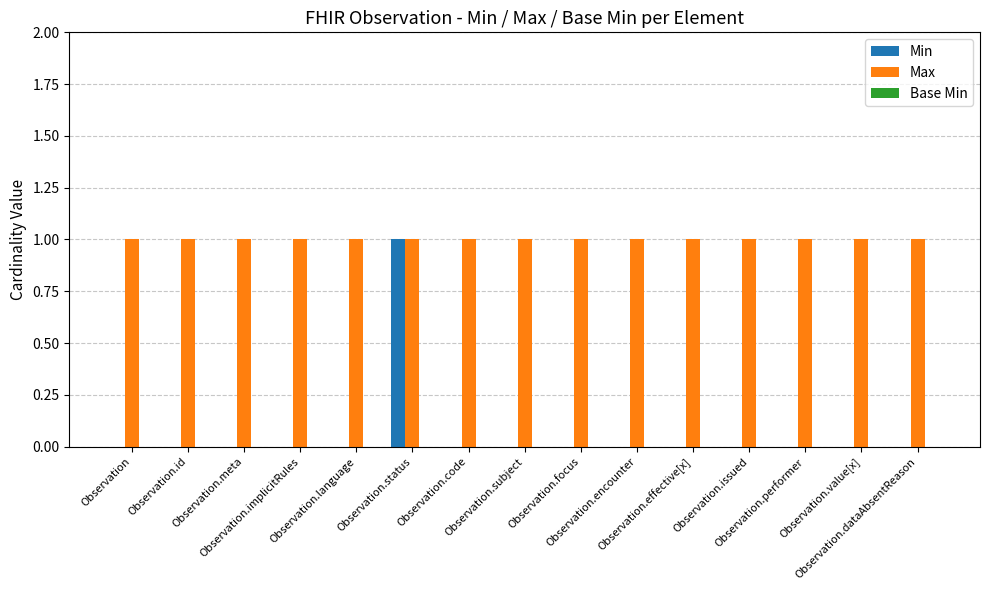

What is the average value of the Max series?

1